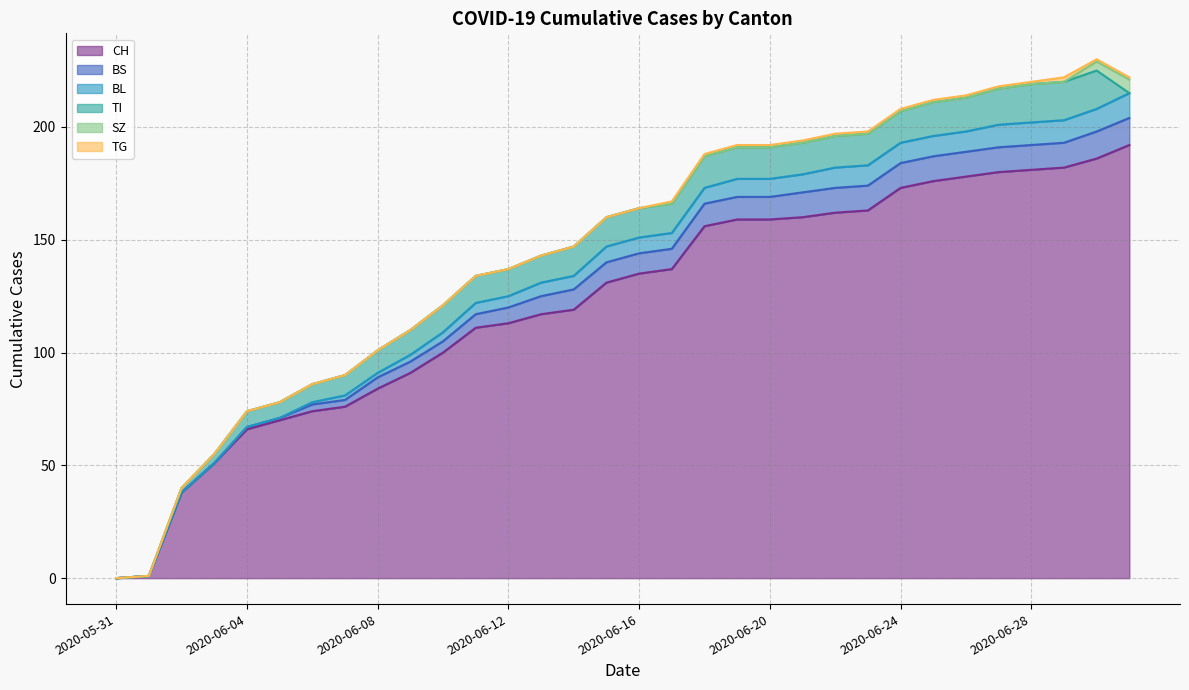

What is the value of the CH point at the 32nd from the left?

192